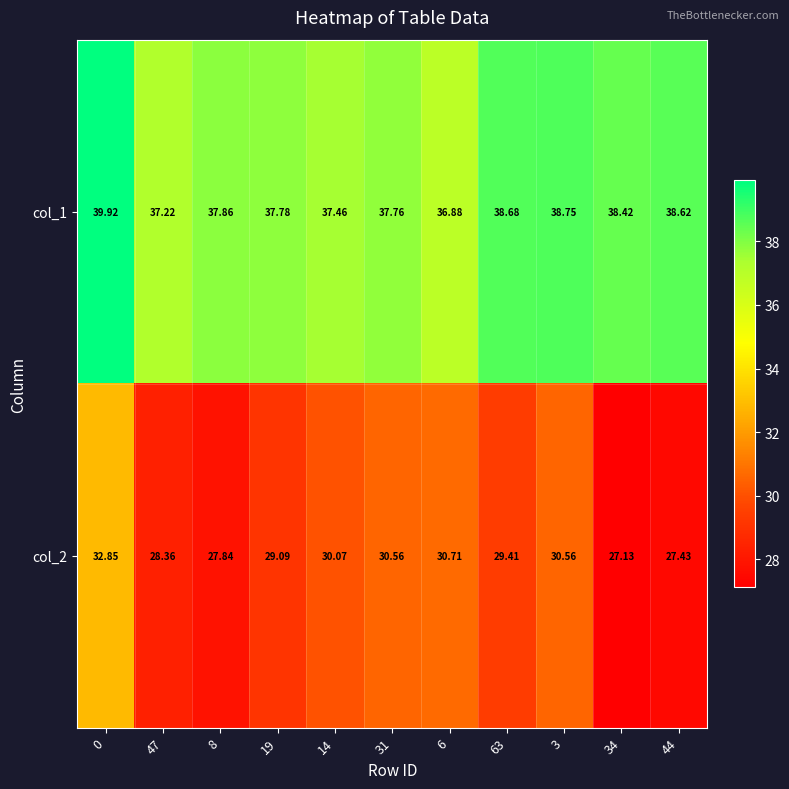

Which series has the largest range (max minus min)?

col_2